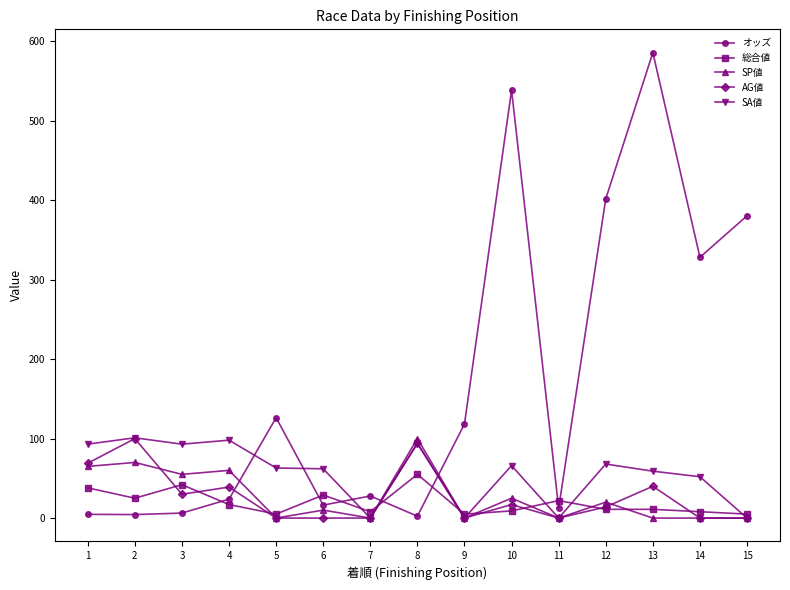

The value of SA値 at 10 is 66.0. True or false?

True